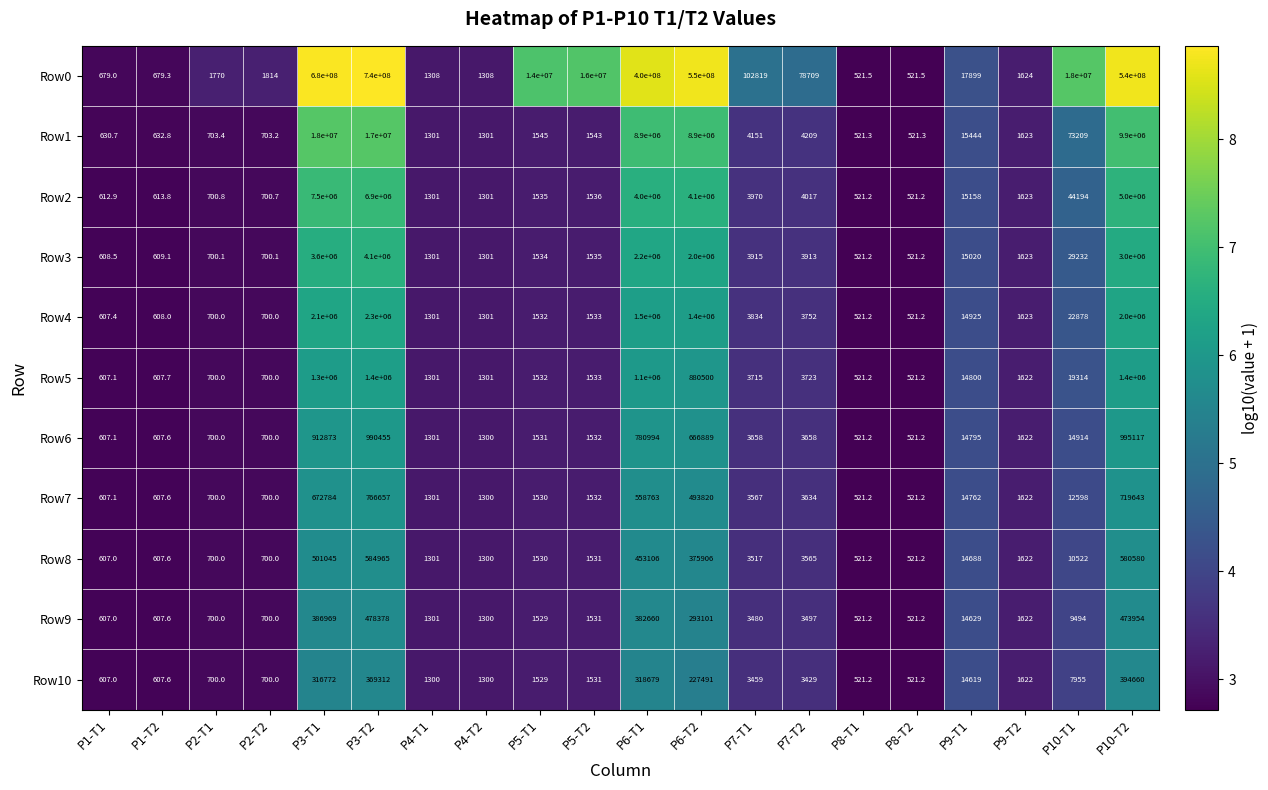

What is the maximum value for Row3?

4100000.0